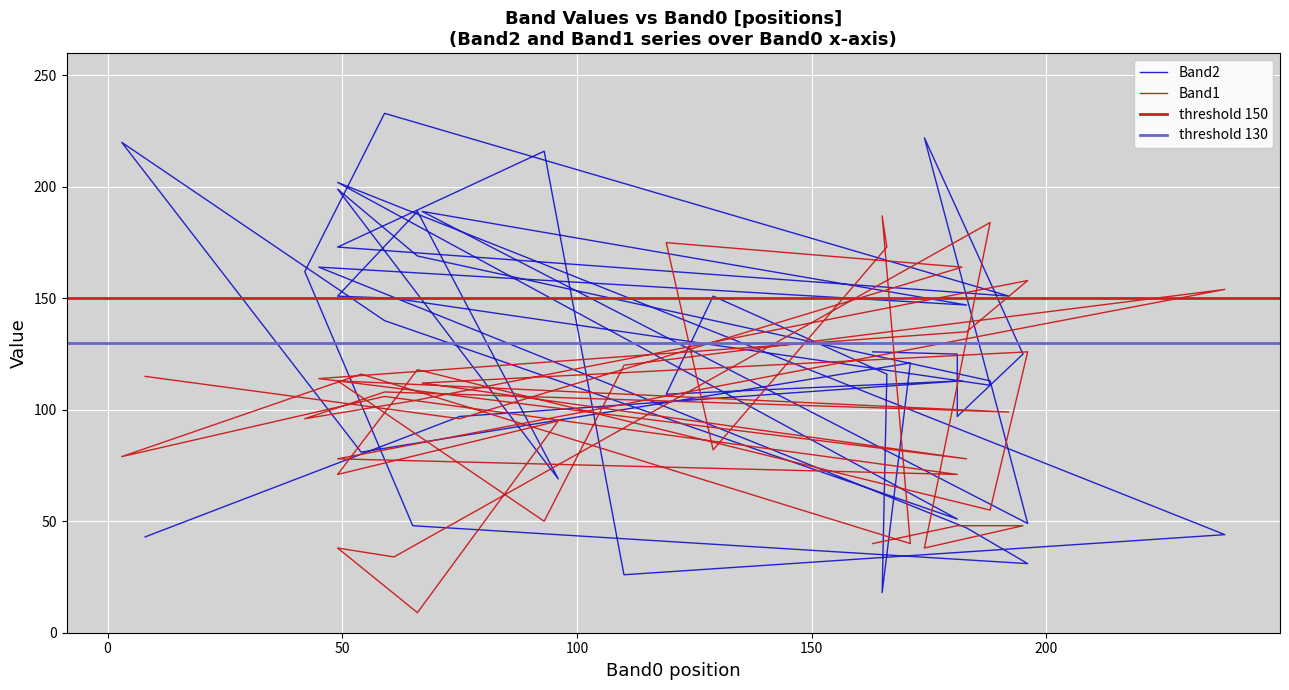

How many values in the Band1 series are below 99?

20